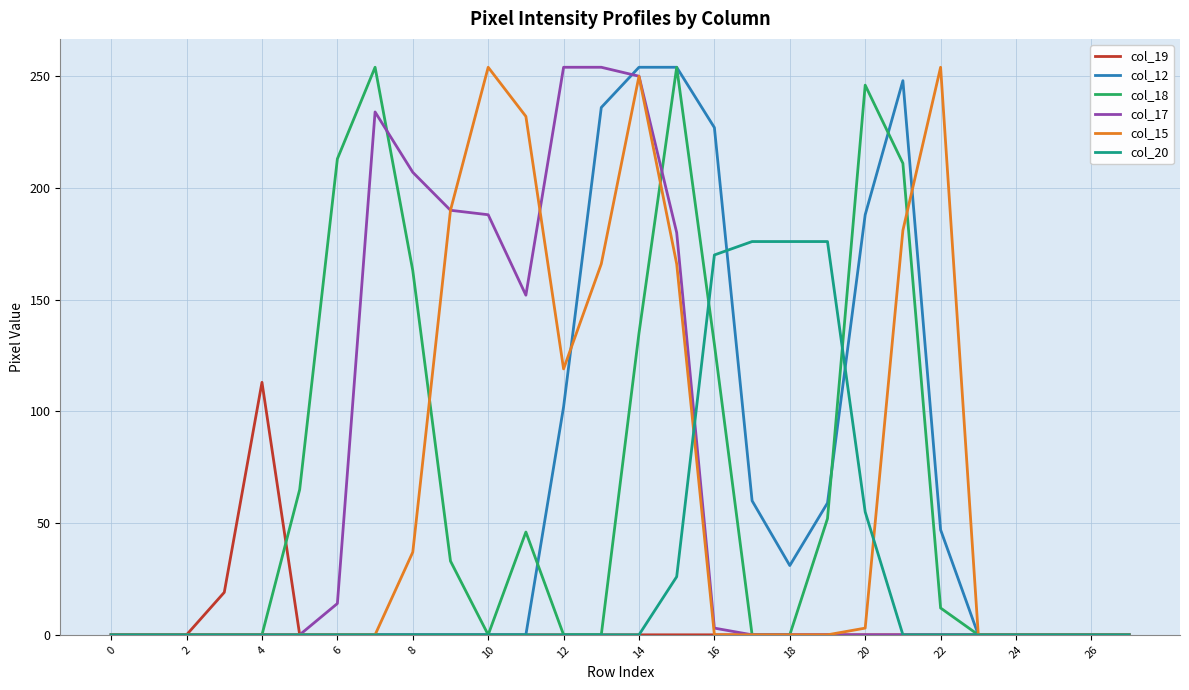

Which category has the highest value across all series?

14